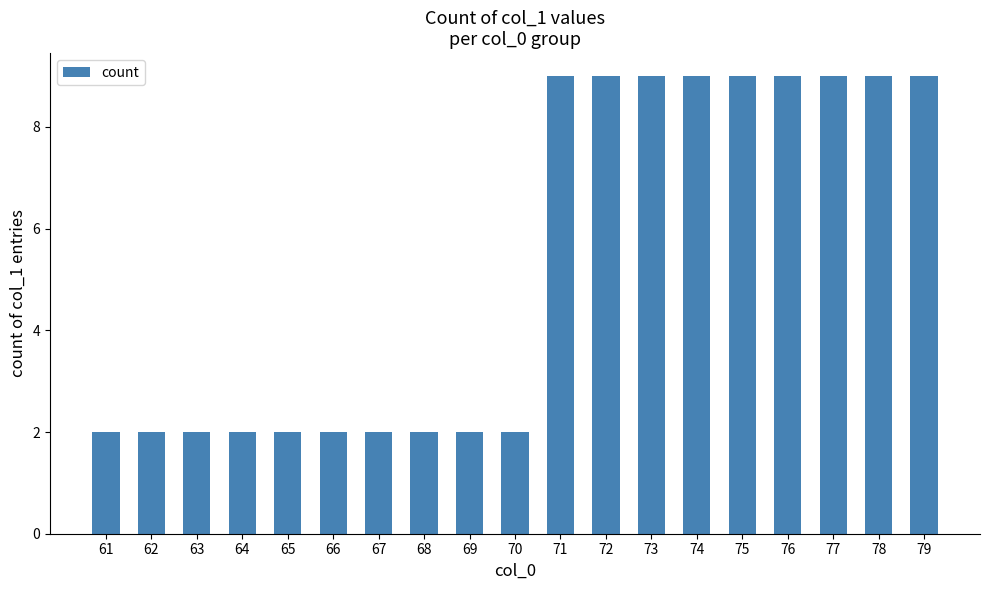

The chart shows a value of 9 at 78. True or false?

True